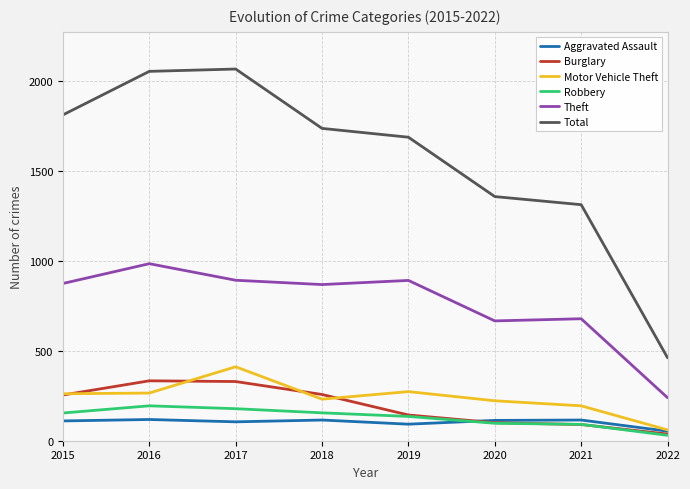

The Theft series shows 868 at 2018. True or false?

True